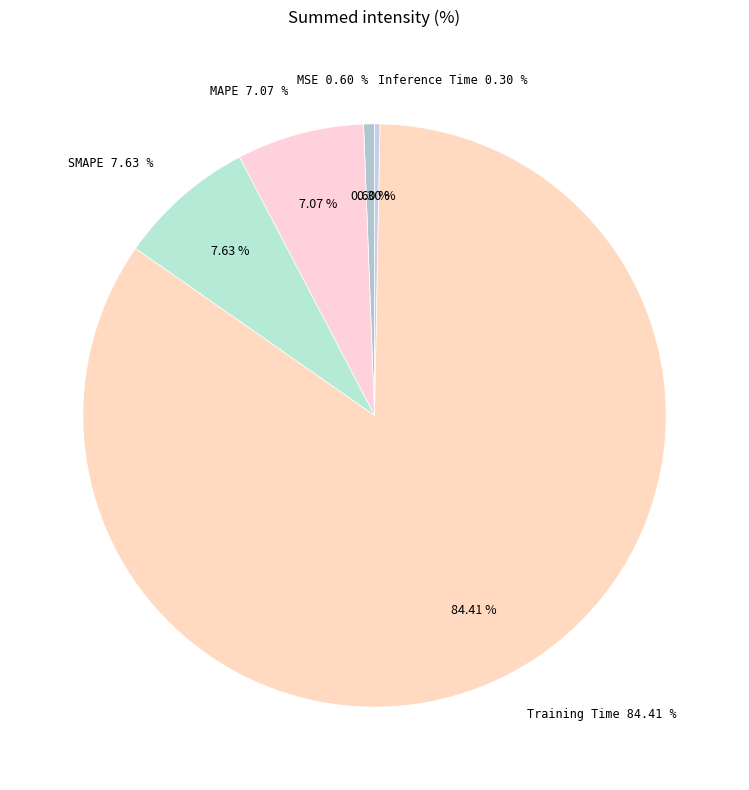

How many segments does this pie chart have?

5